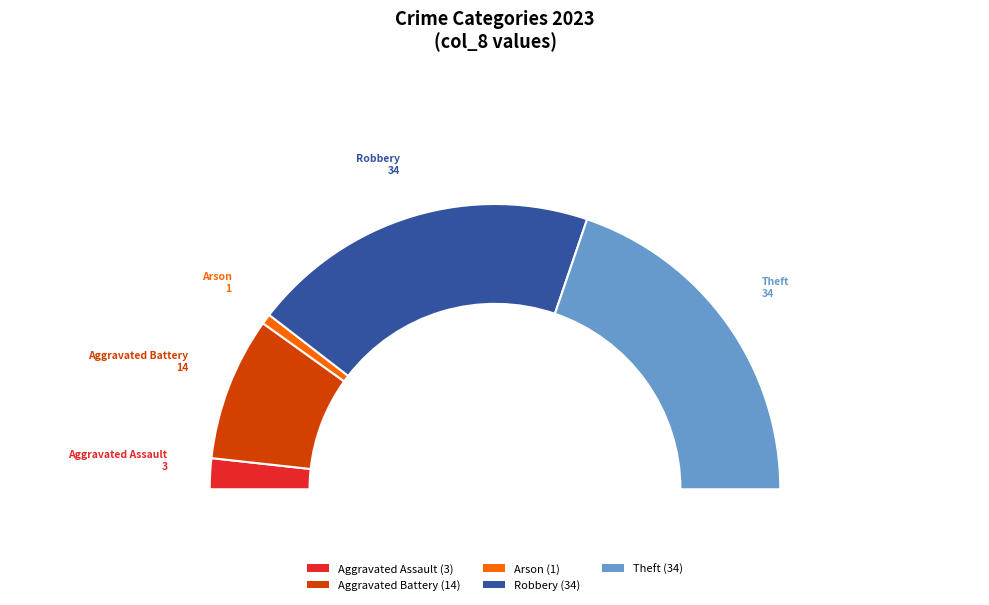

True or false: Arson accounts for 9% of the total.

False